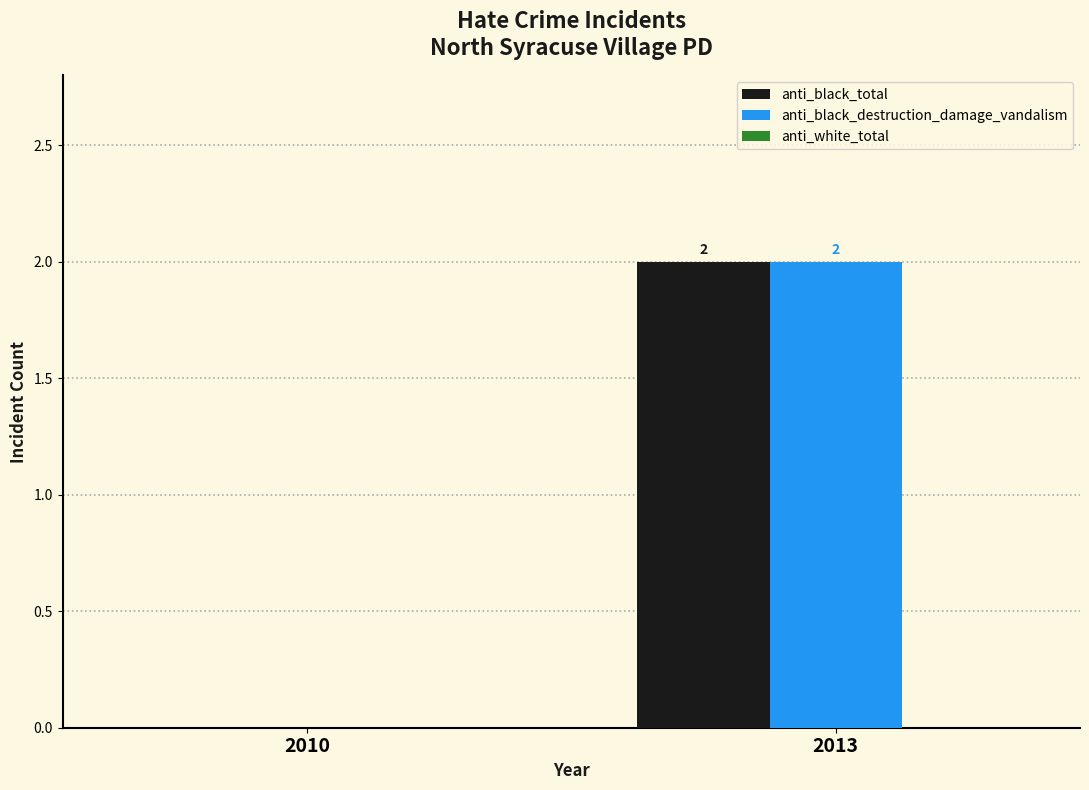

Is it true that anti_black_destruction_damage_vandalism equals 3 at 2013?

False